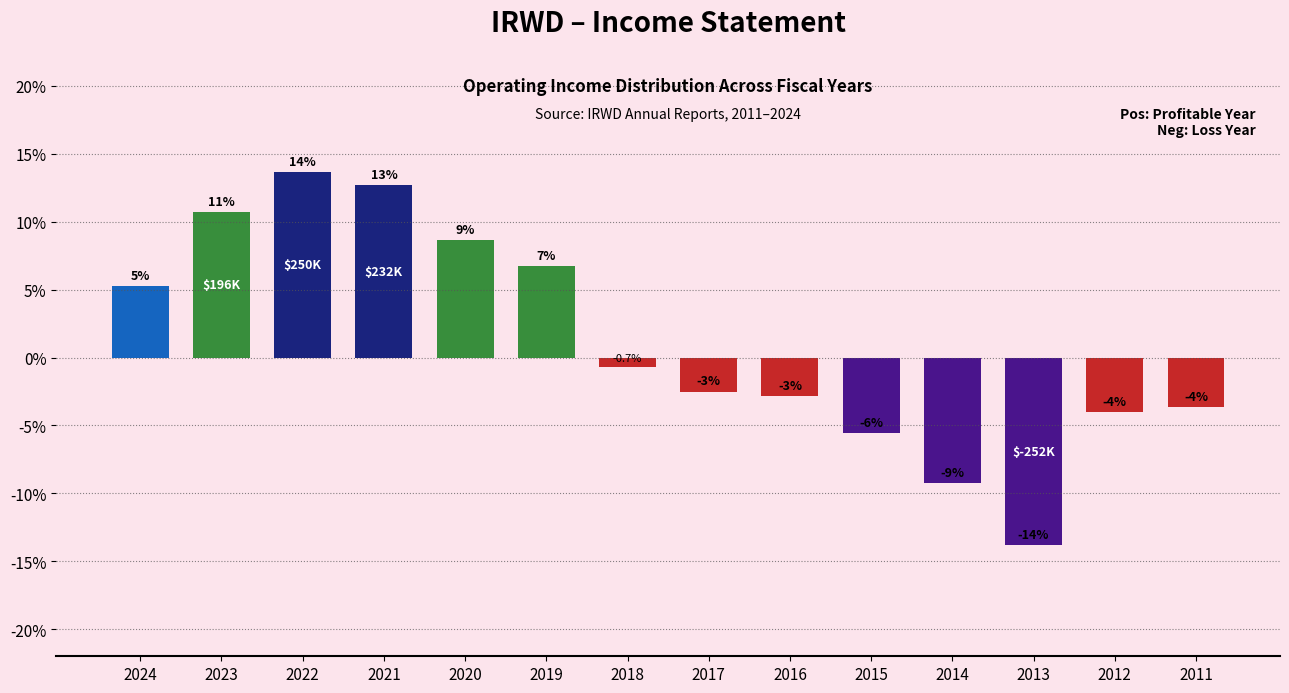

How many bars are there in total?

14